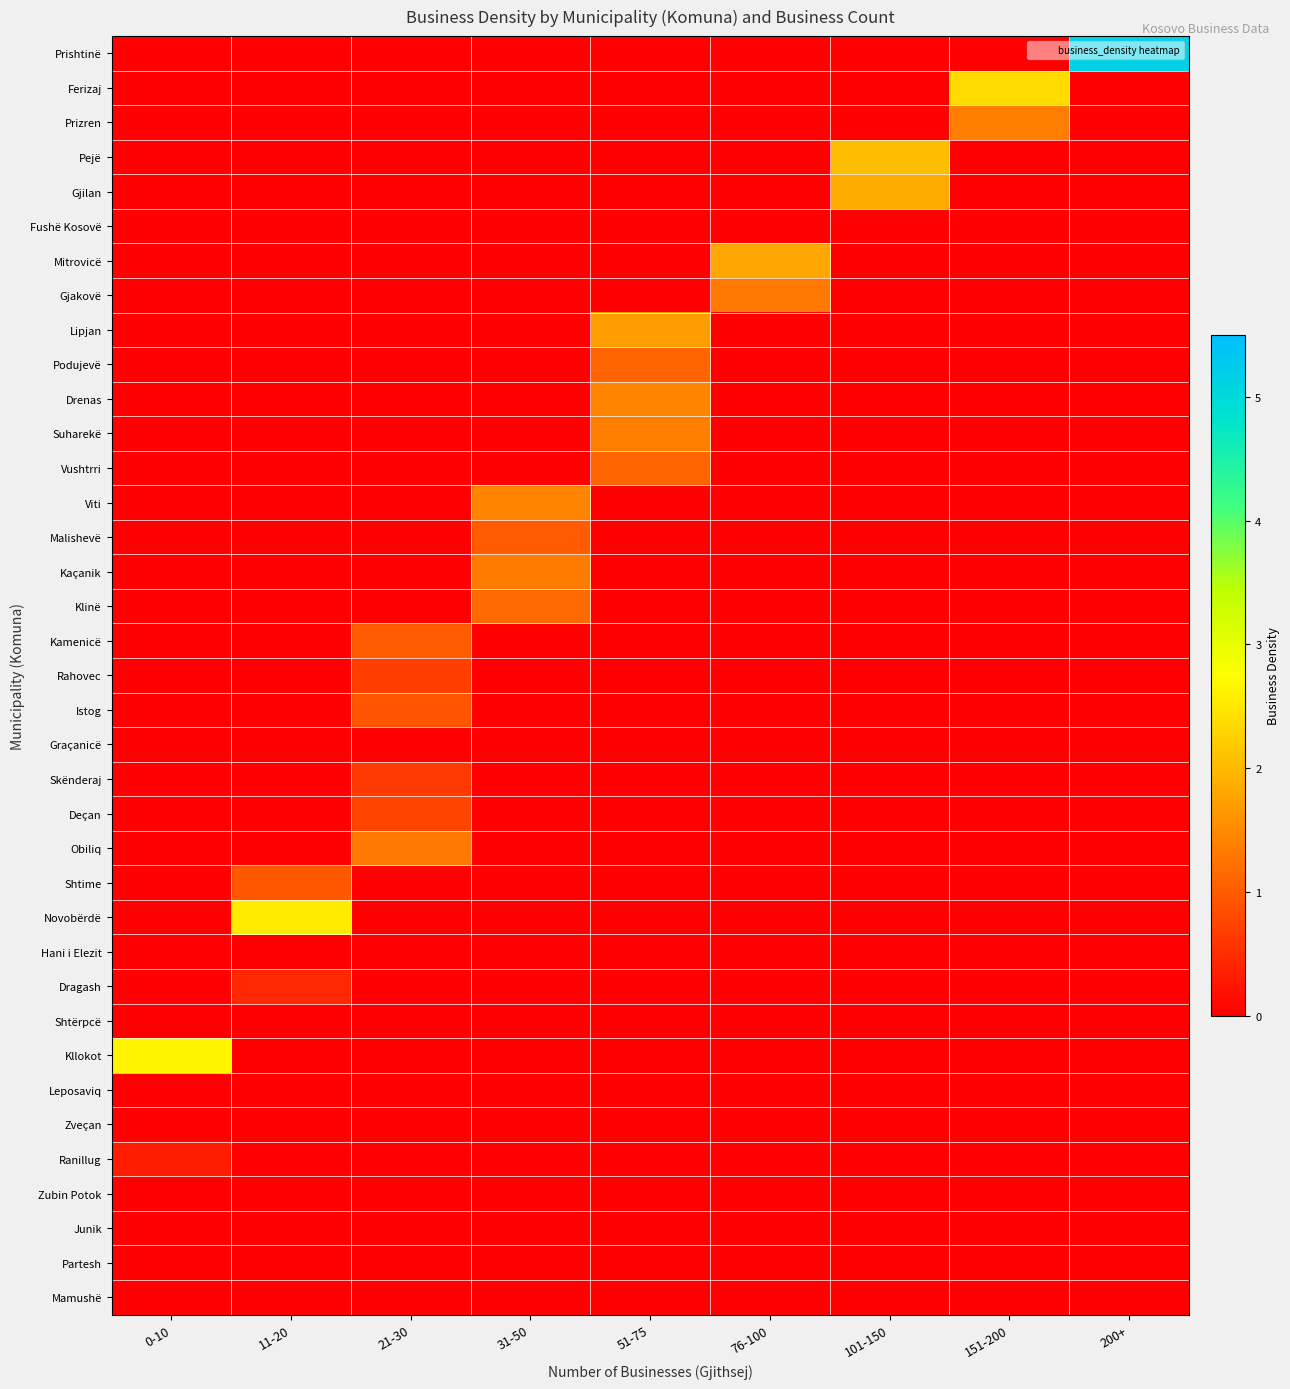

Rank the series by their maximum value, from lowest to highest.

Fushë Kosovë, Graçanicë, Hani i Elezit, Shtërpcë, Leposaviq, Zveçan, Zubin Potok, Junik, Partesh, Mamushë, Ranillug, Dragash, Skënderaj, Rahovec, Deçan, Istog, Shtime, Malishevë, Kamenicë, Podujevë, Vushtrri, Klinë, Gjakovë, Obiliq, Kaçanik, Prizren, Suharekë, Drenas, Viti, Lipjan, Mitrovicë, Gjilan, Pejë, Ferizaj, Novobërdë, Kllokot, Prishtinë